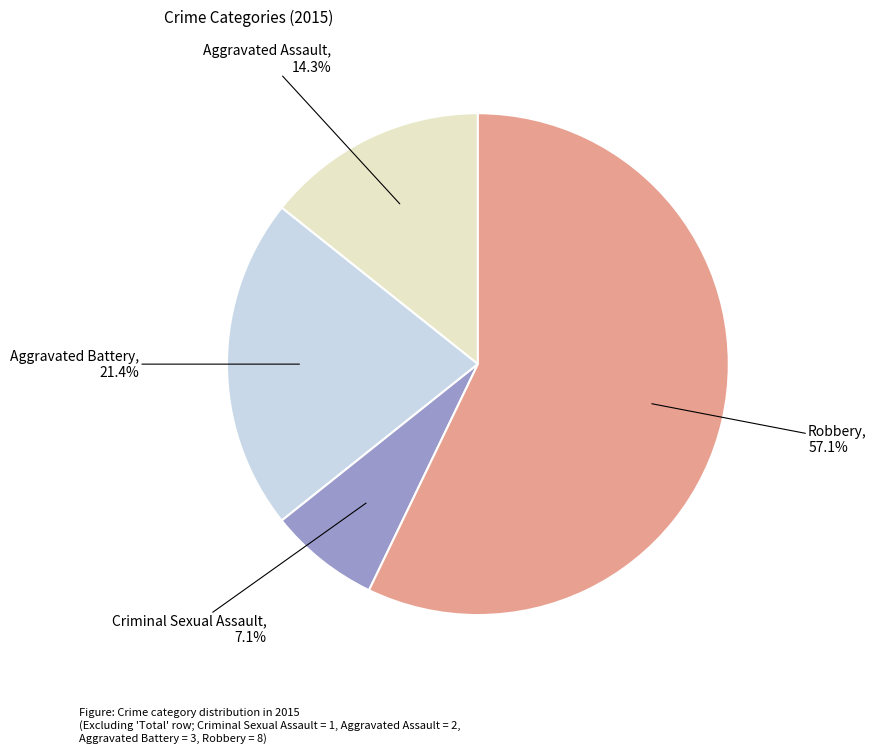

Is there a majority slice in this chart?

Yes